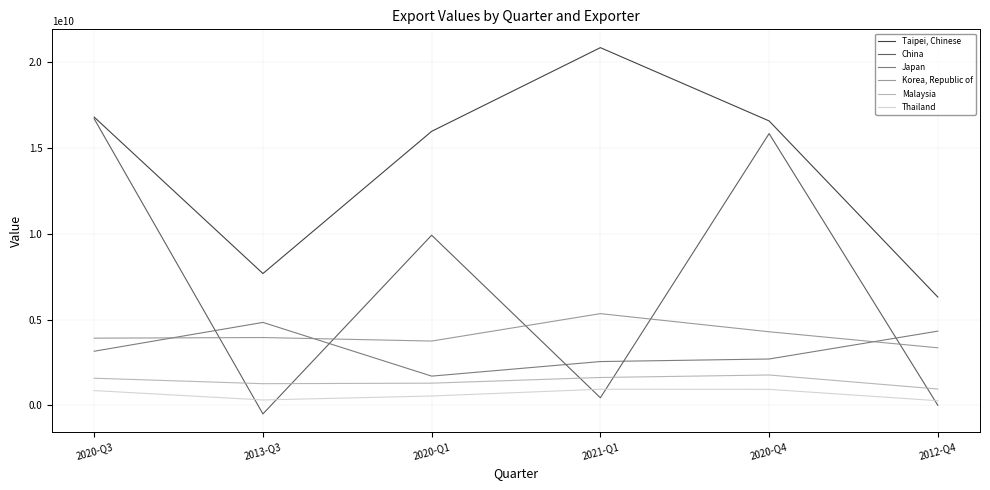

How many data points does each series have?

6